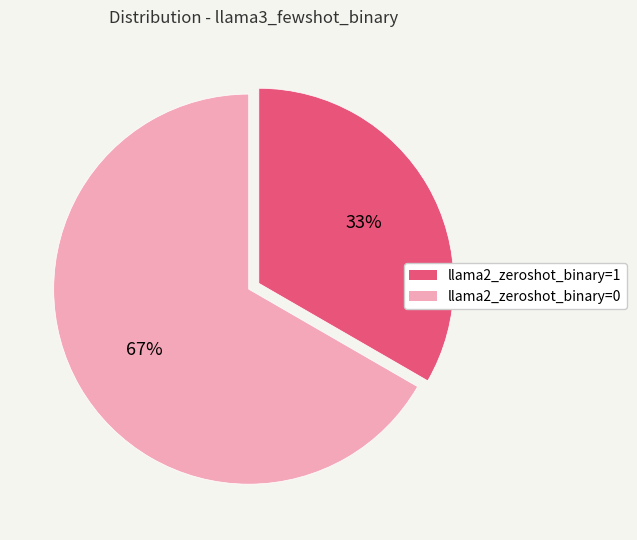

Does any single category account for the majority?

Yes